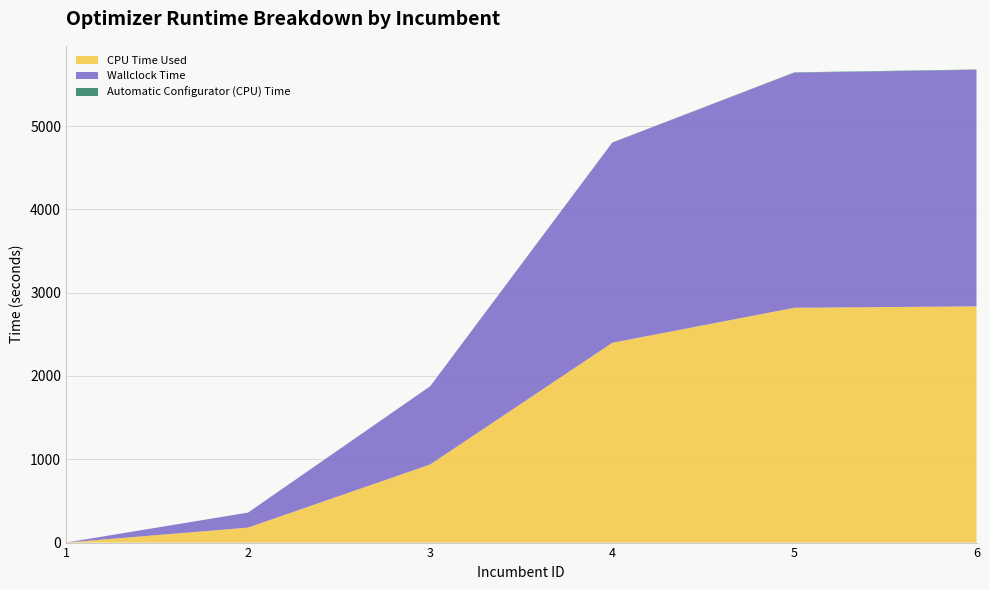

Reading left to right, list all the values displayed in this chart.

CPU Time Used: 1=0.0	2=180.1	3=937.6	4=2398.4	5=2818.5	6=2835.5
Wallclock Time: 1=0.0	2=180.1	3=938.4	4=2401.3	5=2822.1	6=2839.3
Automatic Configurator (CPU) Time: 1=0.0	2=0.0	3=0.8	4=2.8	5=3.6	6=3.8